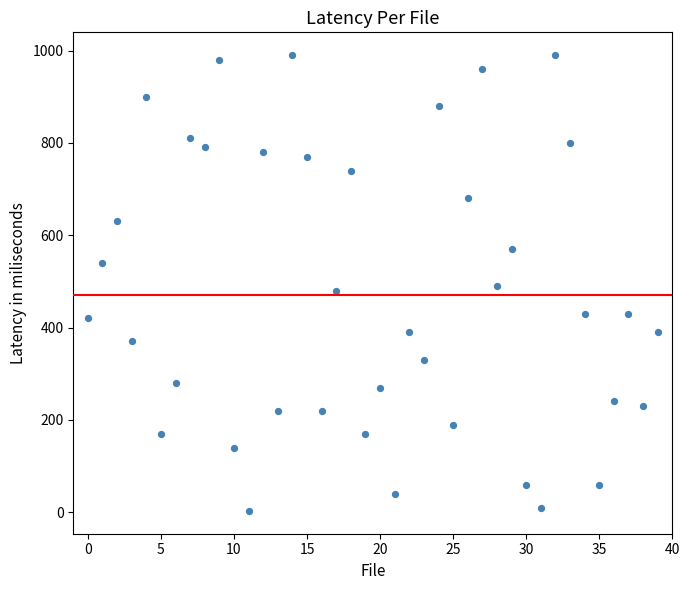

What is the range of Y values (max minus min)?

987